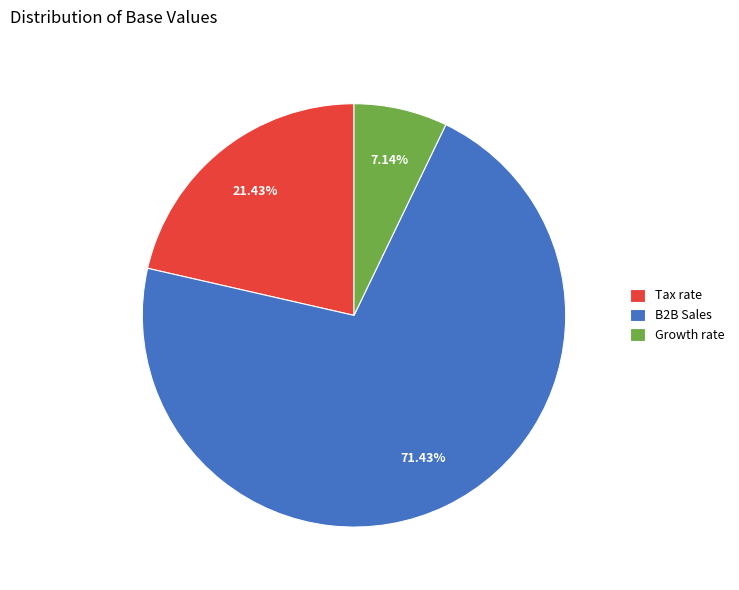

What is the majority slice?

B2B Sales